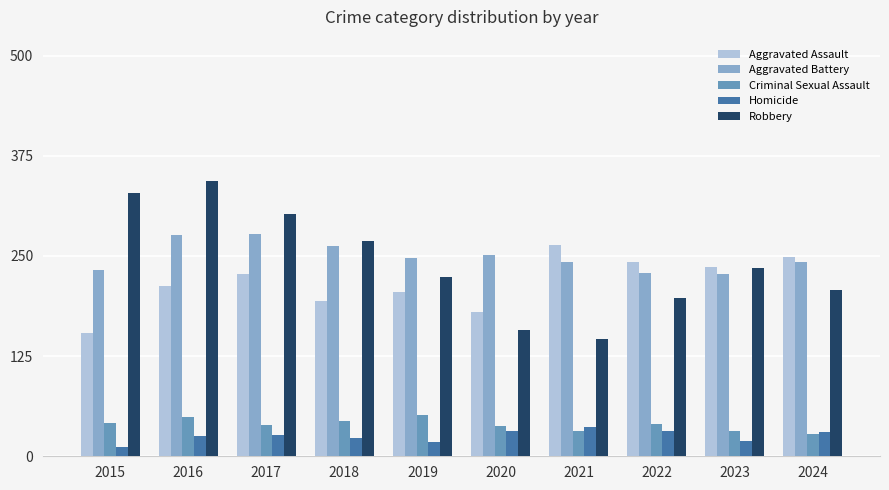

What is the difference between the highest and lowest values at 2020?

220